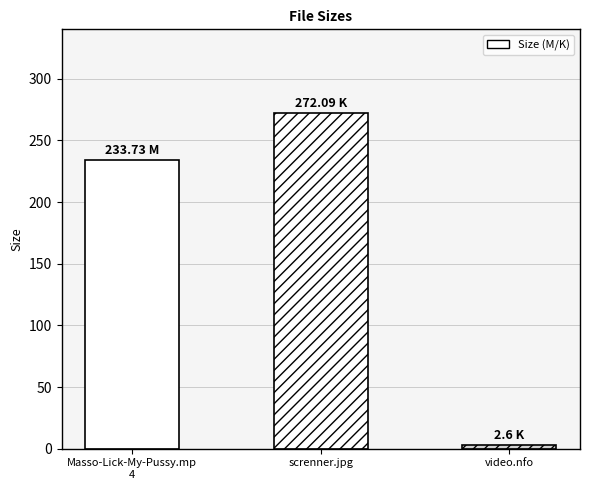

What is the greatest value displayed?

272.1